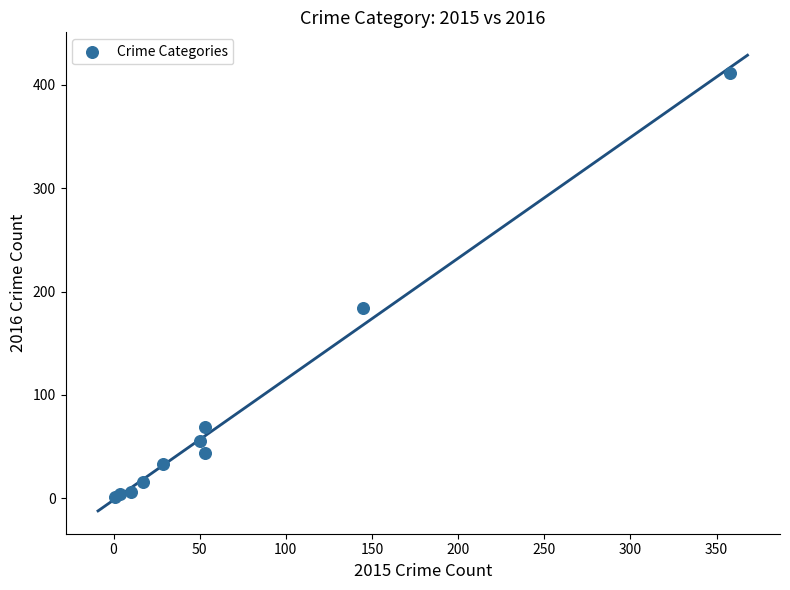

What Y value in the scatter plot is closest to 206?

184